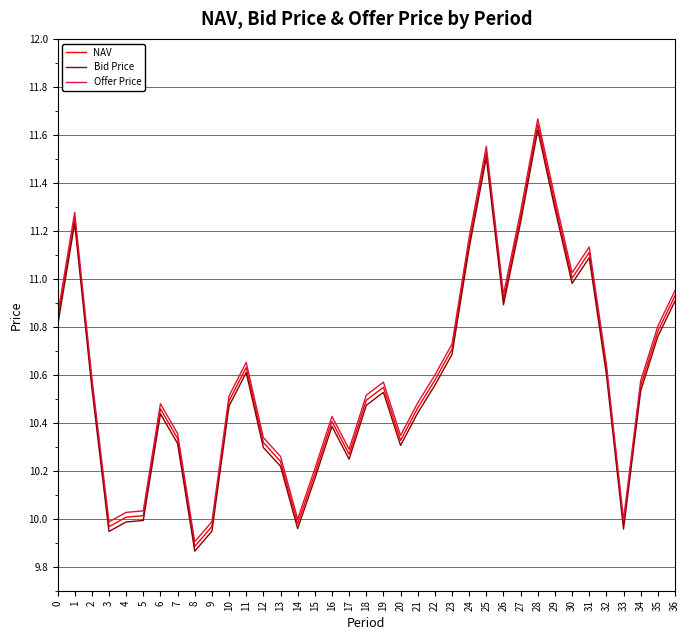

At which category does the chart reach its peak across all series?

28